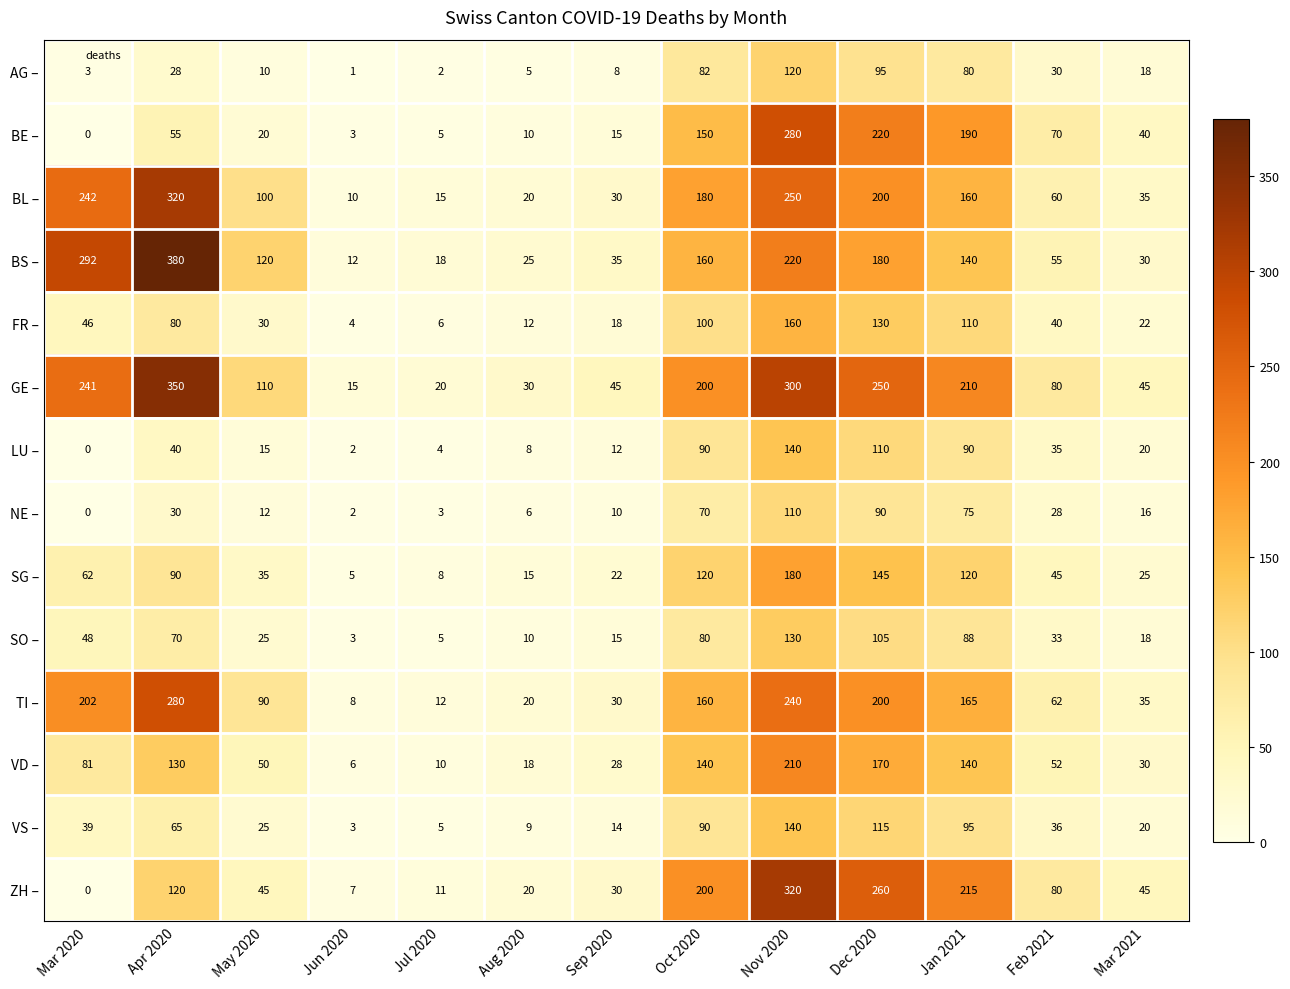

What is the difference between the second highest and minimum values in the BS – series?

280